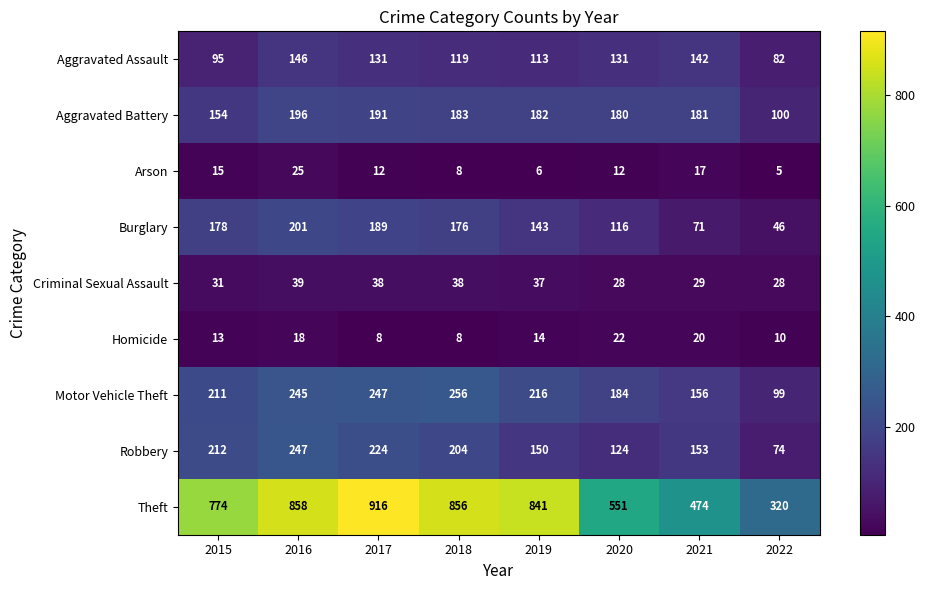

Which series has the largest total across all categories?

Theft